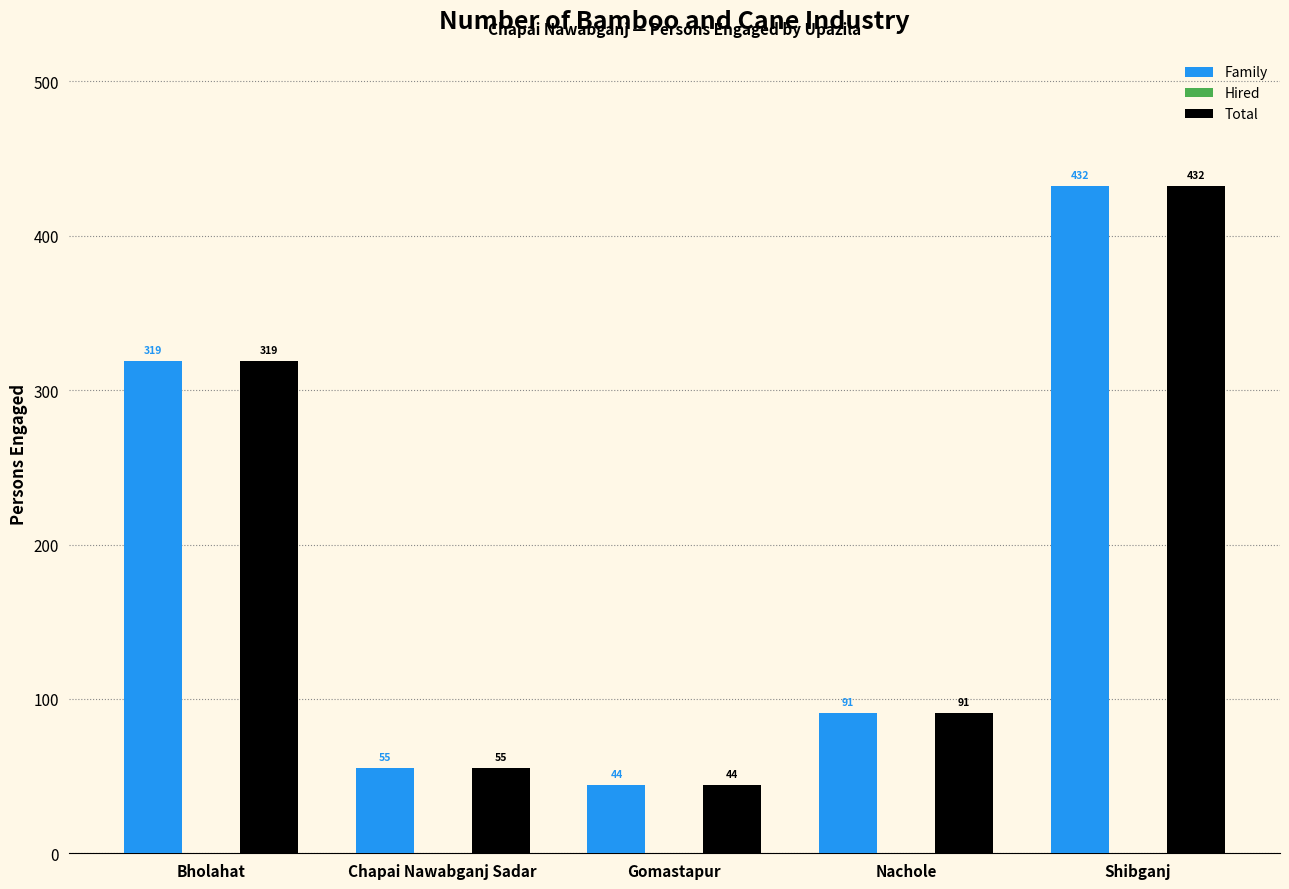

True or false: Family has a value of 55 at Chapai Nawabganj Sadar.

True